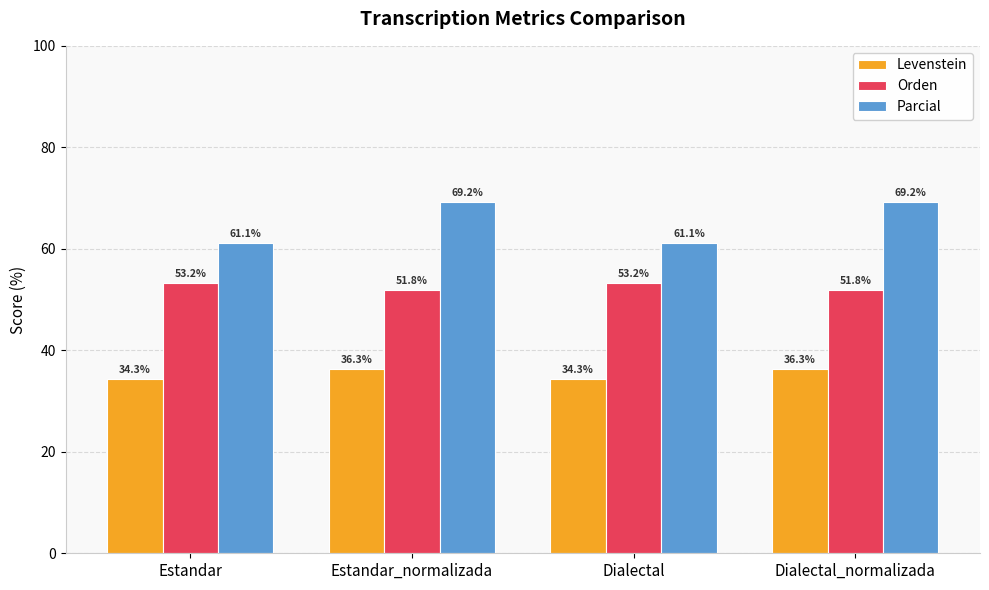

Are the bars grouped side by side (vs. stacked)?

Yes